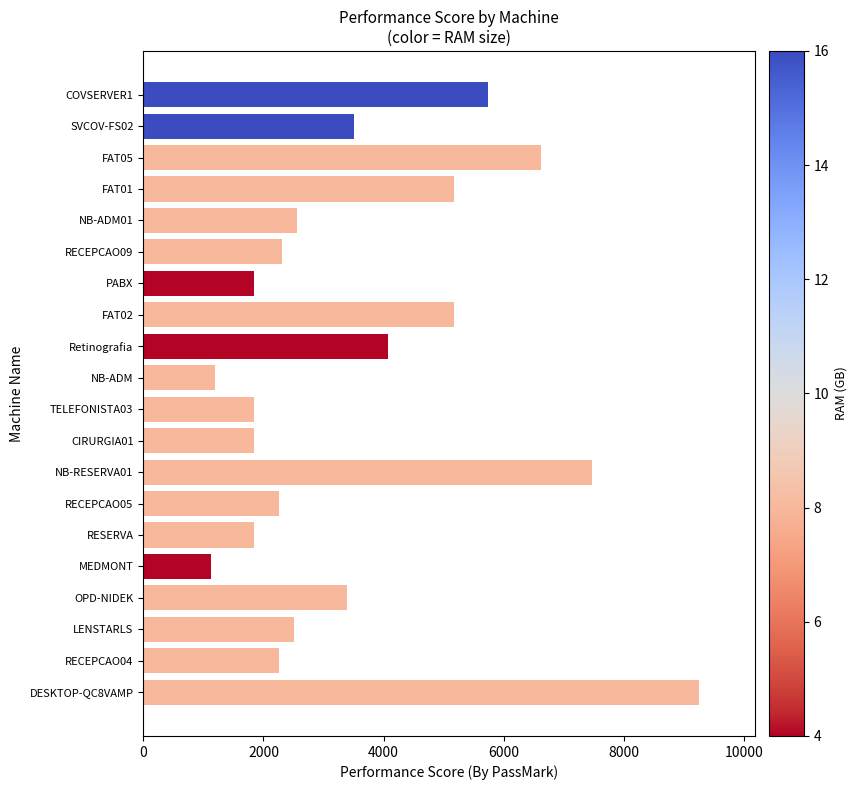

Which category has the highest value across all series?

DESKTOP-QC8VAMP